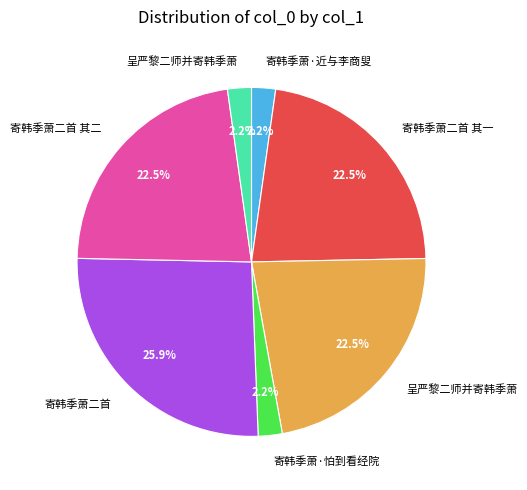

Is there a majority slice in this chart?

No